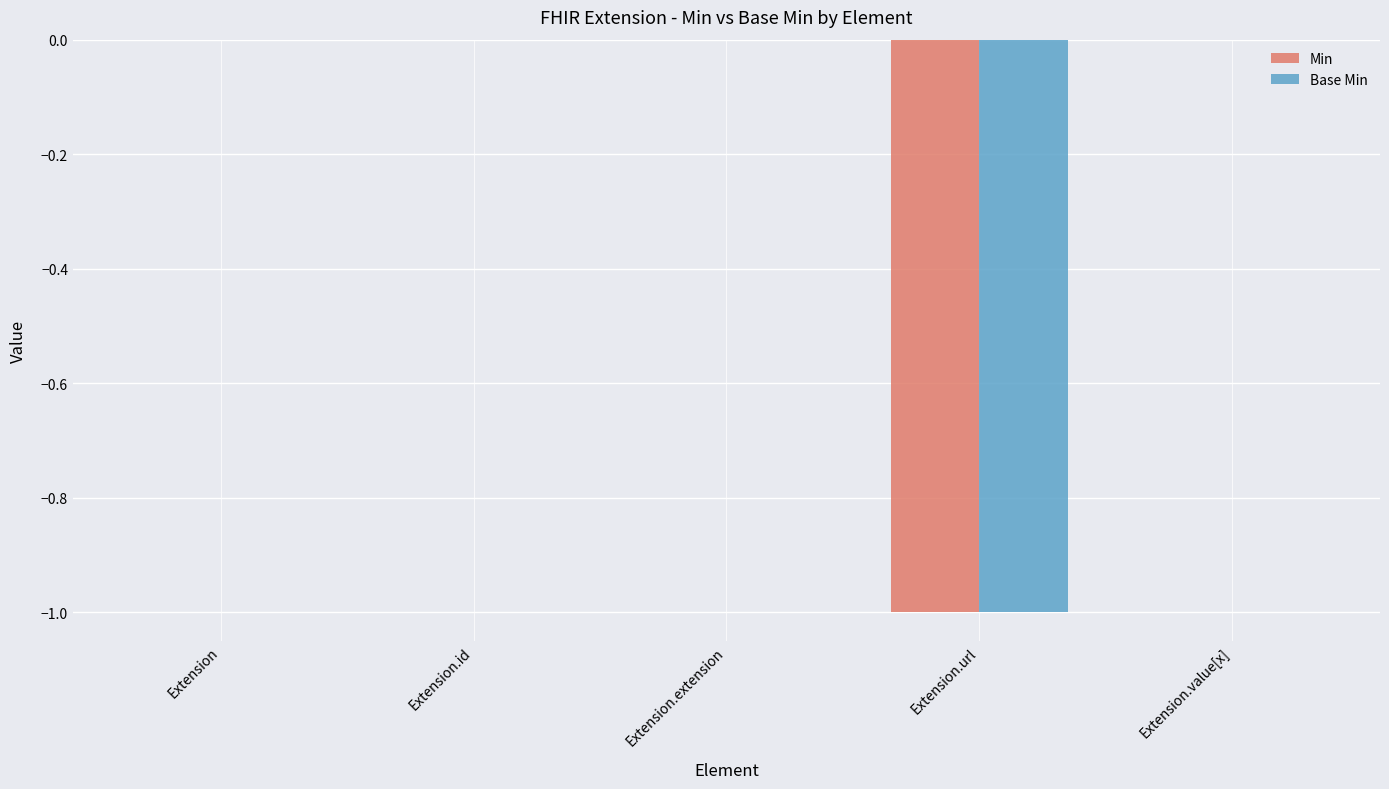

How many groups of bars are there?

5